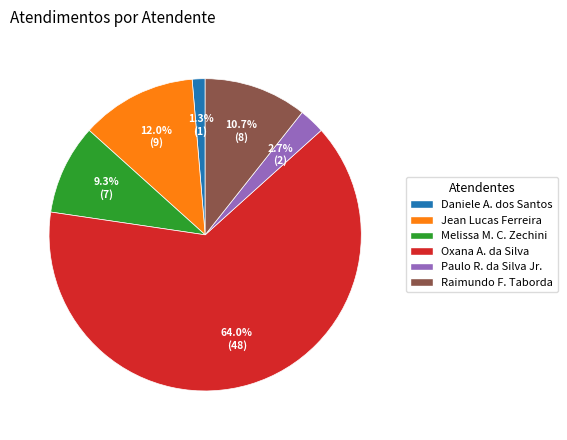

To the nearest percent, what is the difference between the largest and smallest slice percentages?

63%